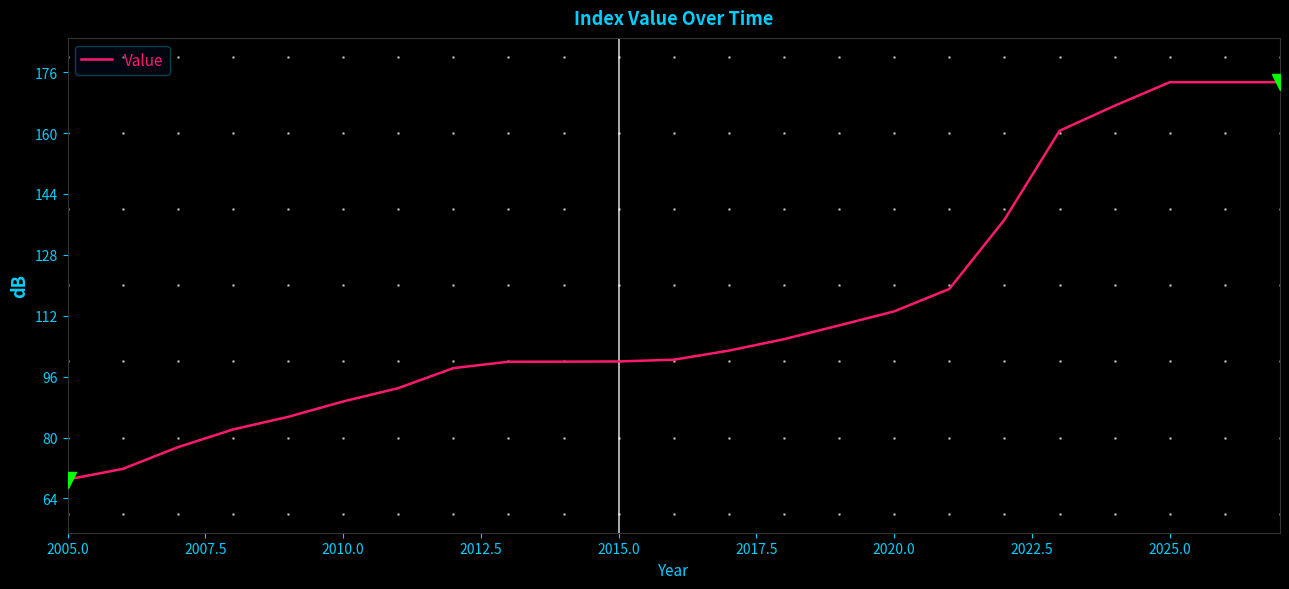

What is the smallest value displayed?

69.0